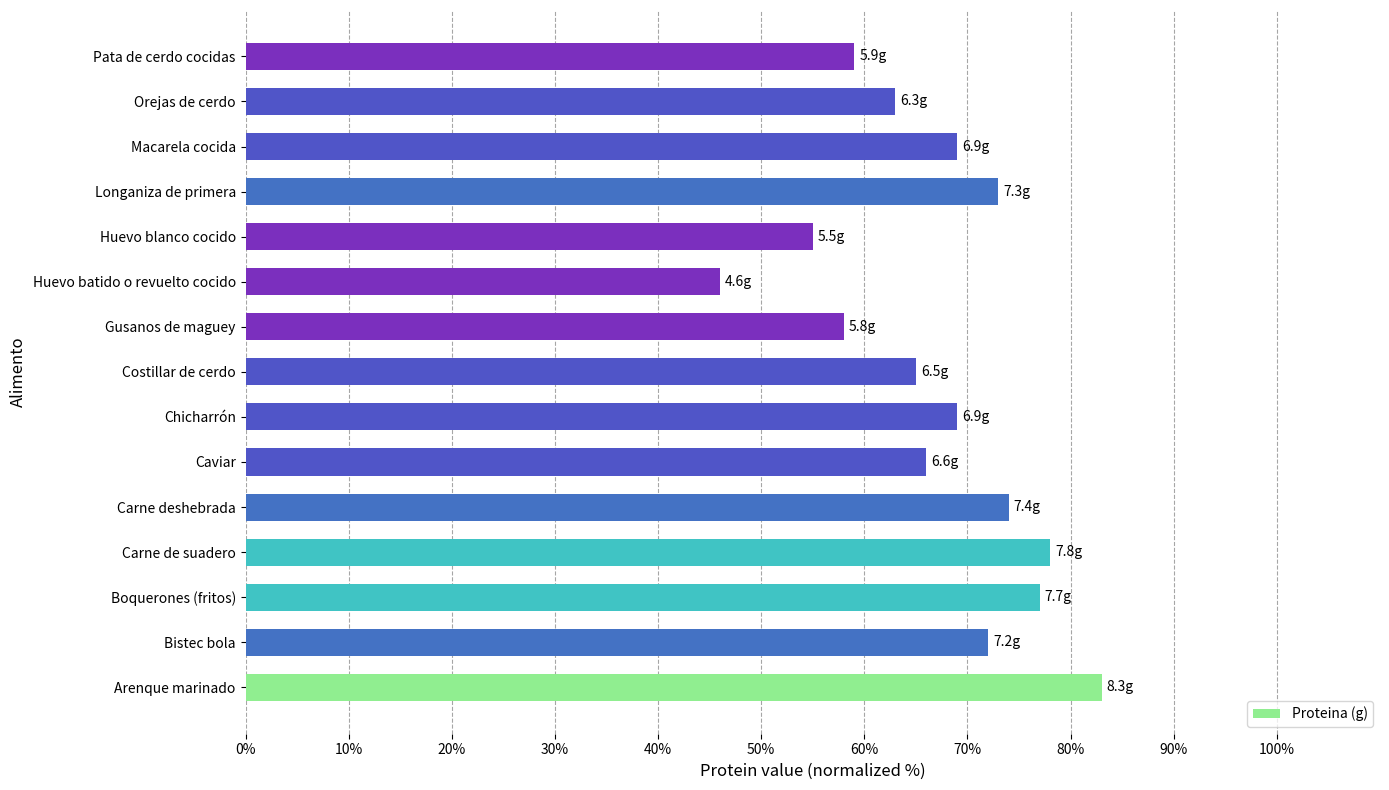

Approximately how many times larger is the value at Gusanos de maguey compared to Costillar de cerdo?

0.9